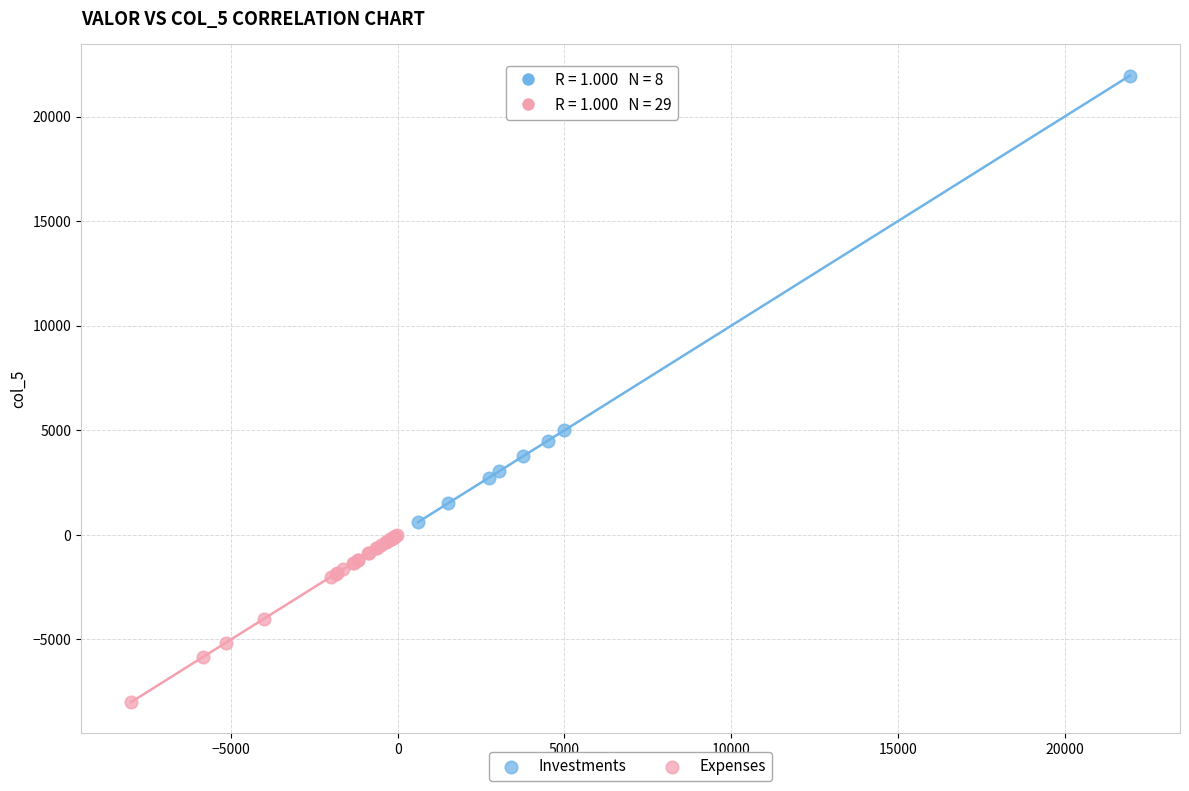

What are all the series names shown in the legend?

Investments, Expenses